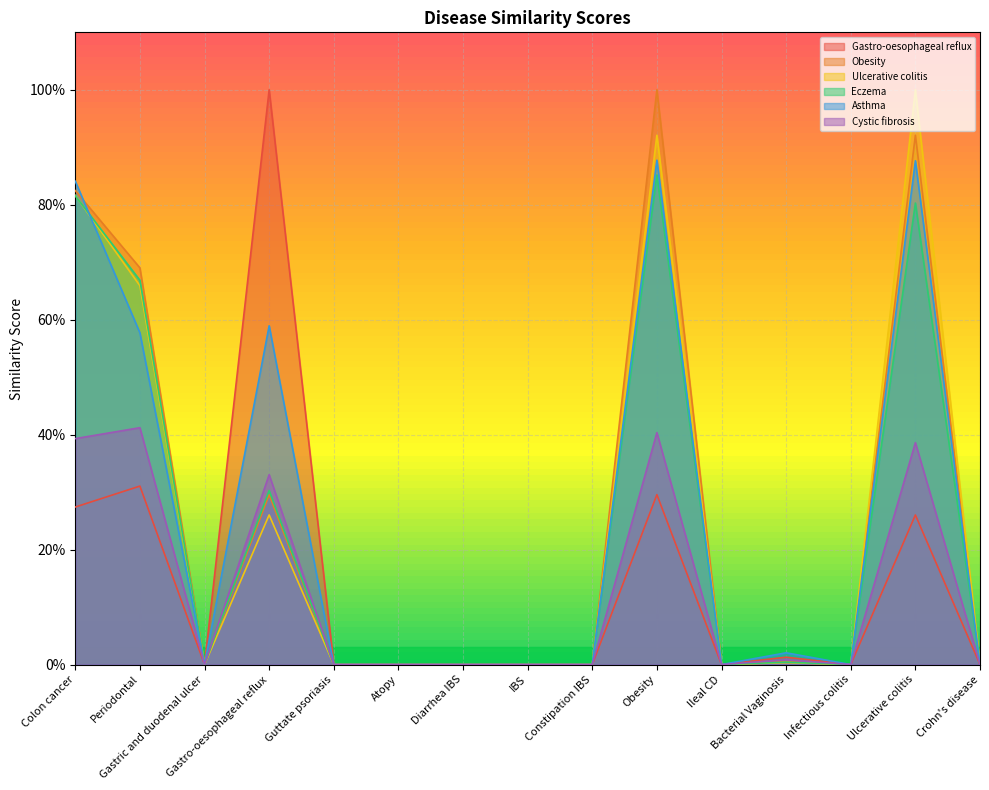

What is the label of the 15th point from the right?

Colon cancer